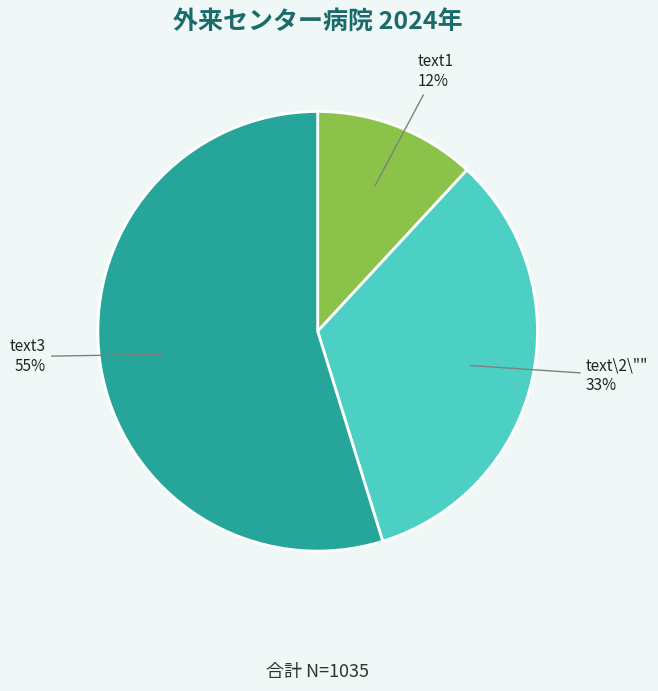

Which slice represents more than half of the pie?

text3